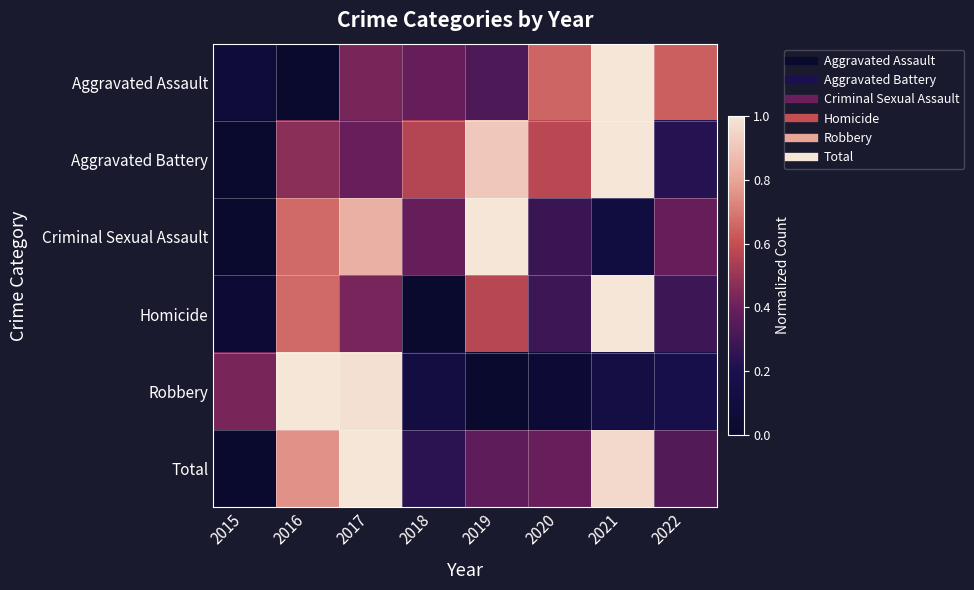

What is the difference between the highest and lowest values at 2015?

0.4